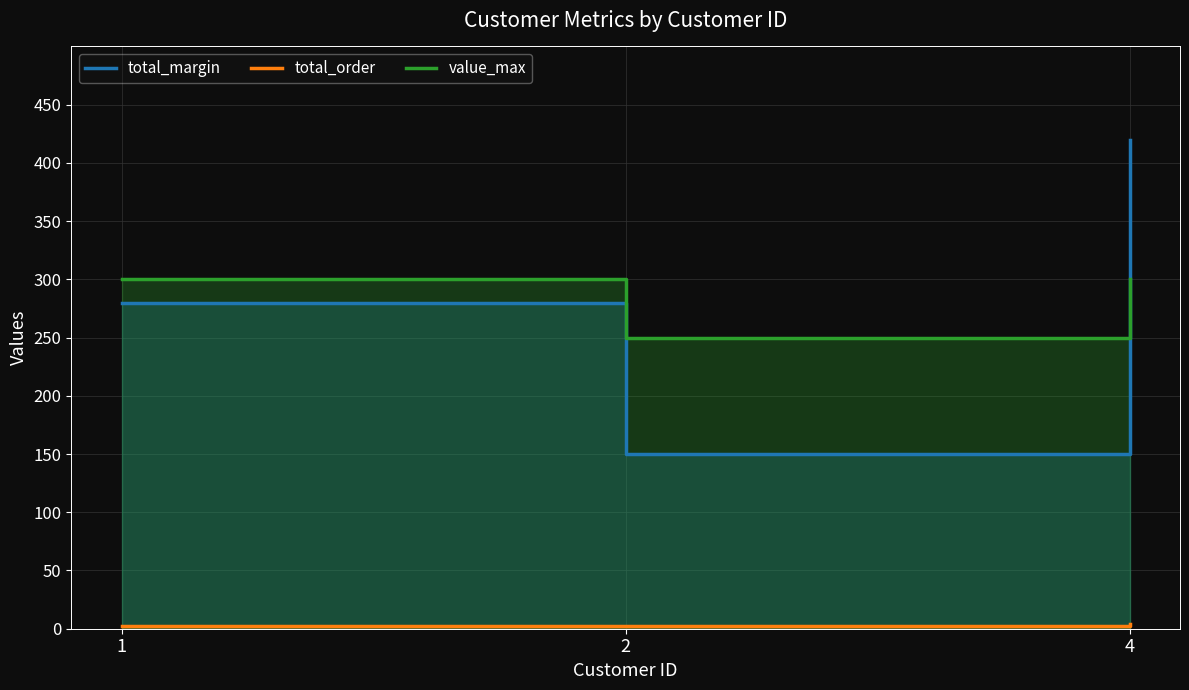

Is the value of value_max at 1 greater than the value of total_margin at 4?

No